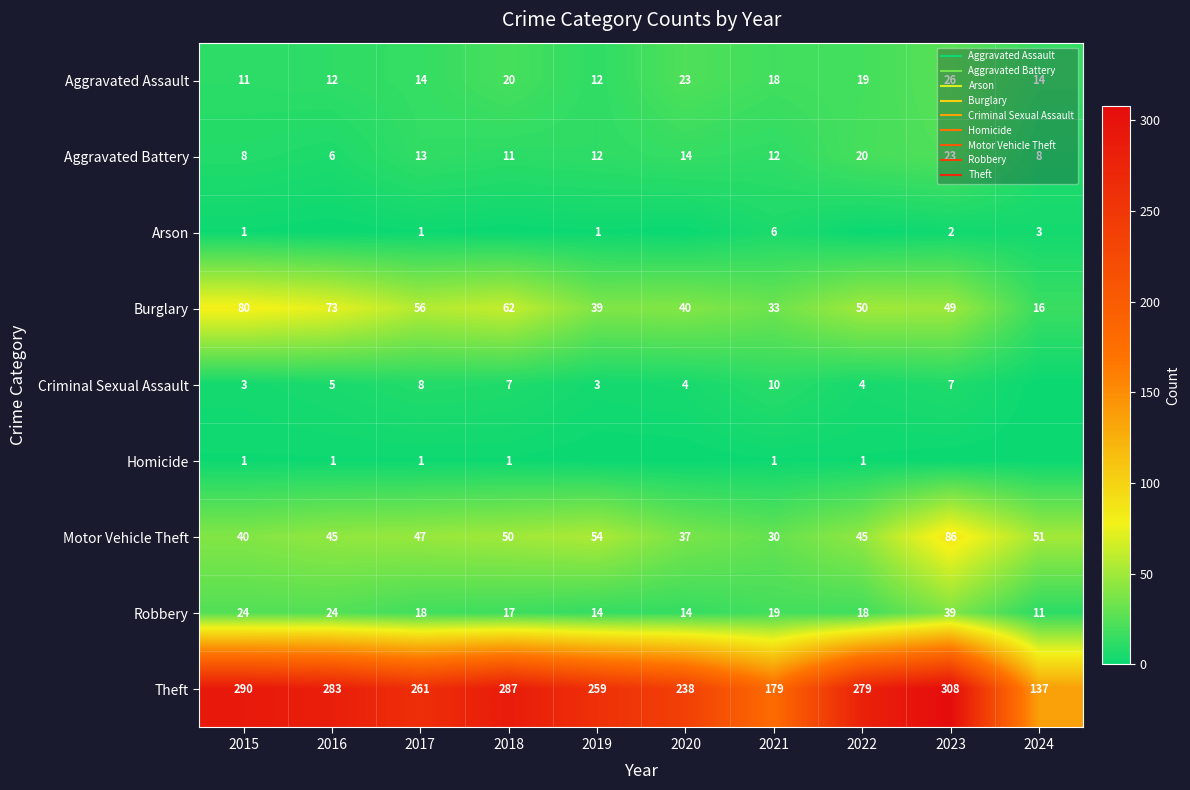

Is it true that Aggravated Battery equals 14 at 2015?

False